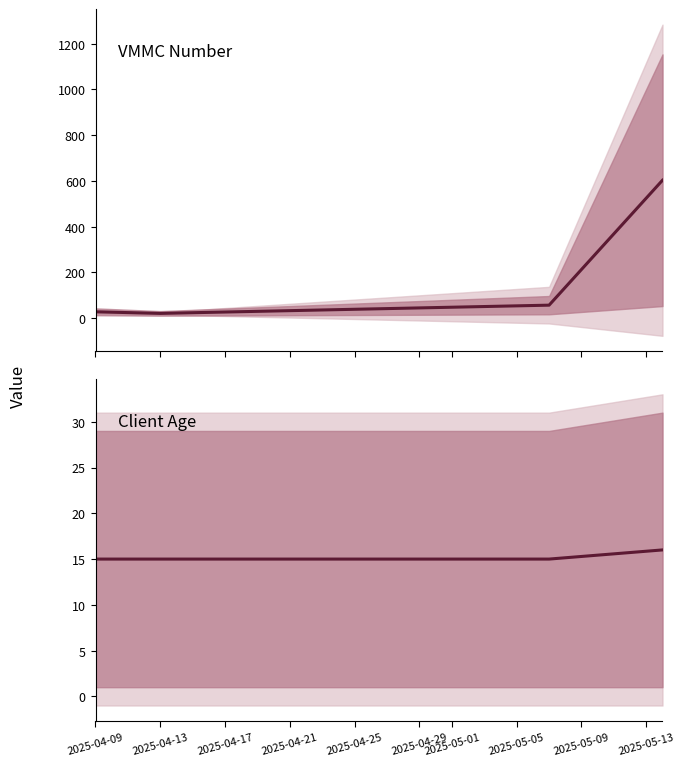

How many categories are shown in the chart?

4